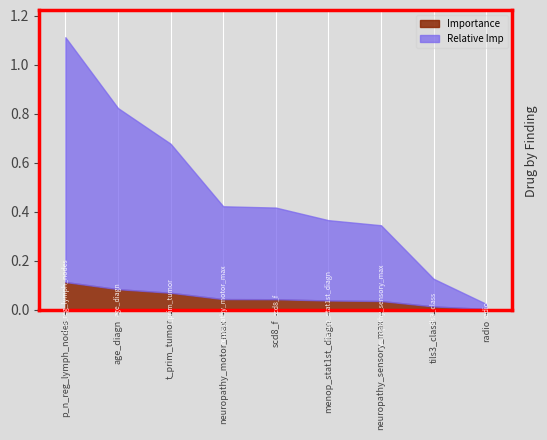

Reading left to right, list all the values displayed in this chart.

Importance: 0.1	0.1	0.1	0.0	0.0	0.0	0.0	0.0	0.0
Relative Imp: 1.0	0.7	0.6	0.4	0.4	0.3	0.3	0.1	0.0